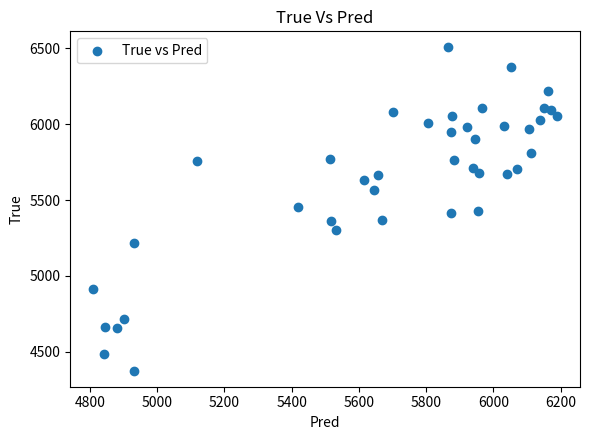

What is the range of Y values (max minus min)?

2128